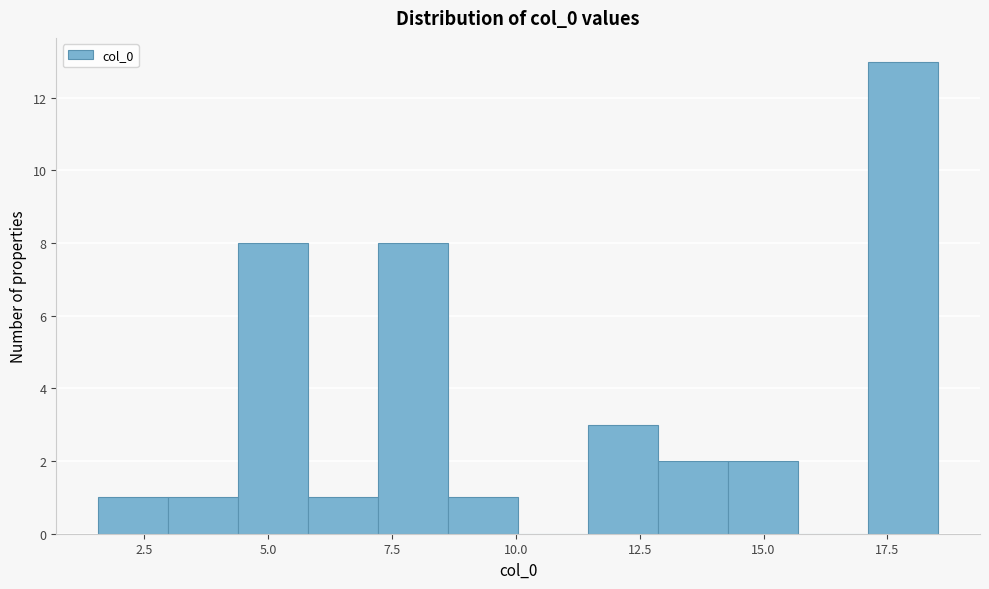

Read against the x-axis, roughly where is the centre of the tallest bar?

18.0